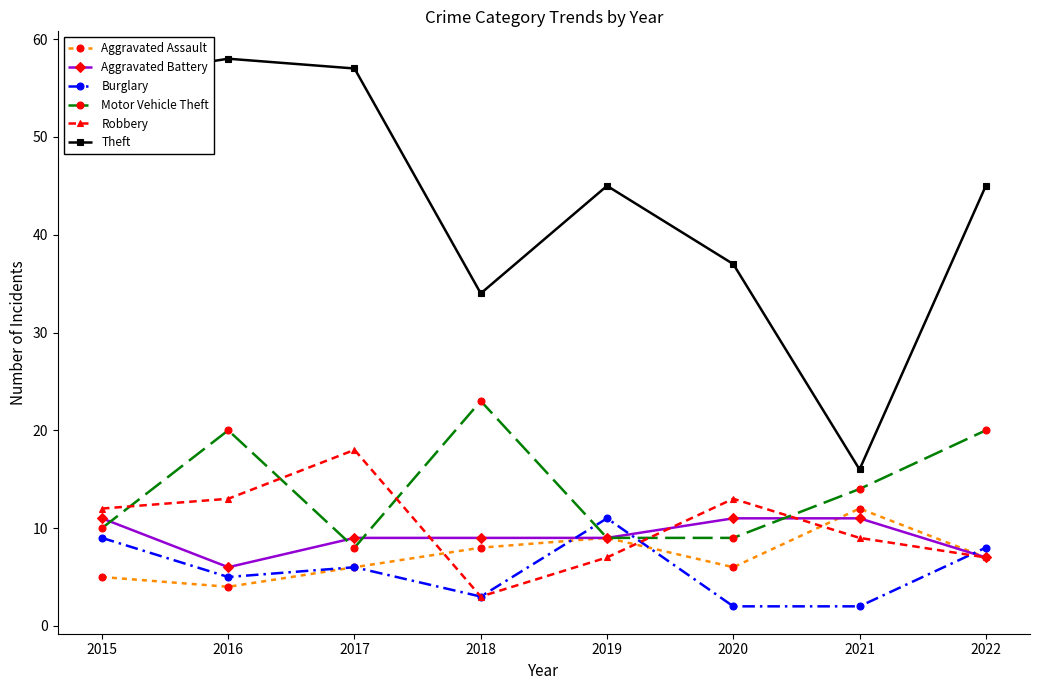

At which category does Aggravated Assault reach its first local valley?

2016